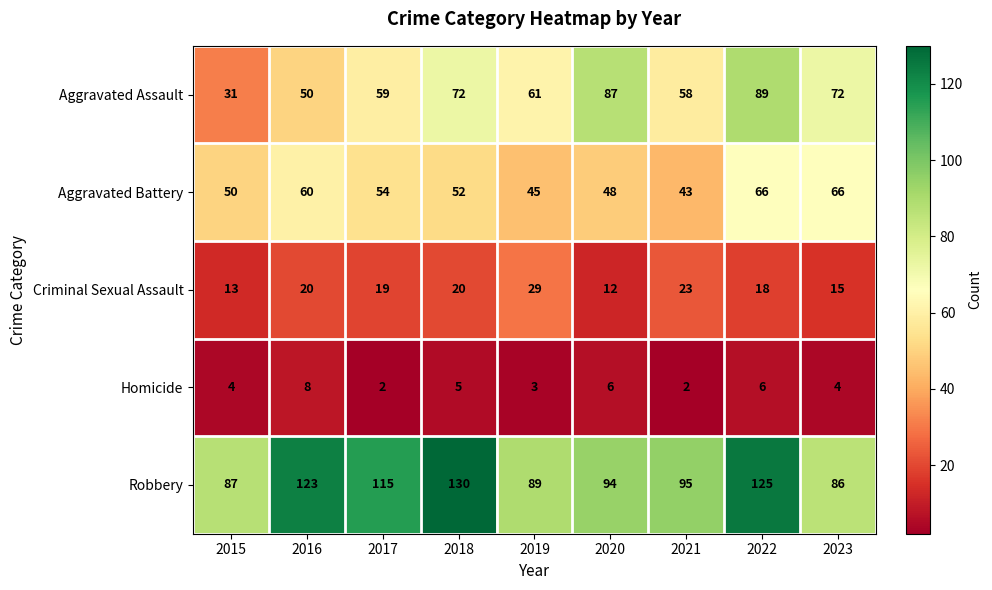

How many data points in Criminal Sexual Assault are less than 19?

4